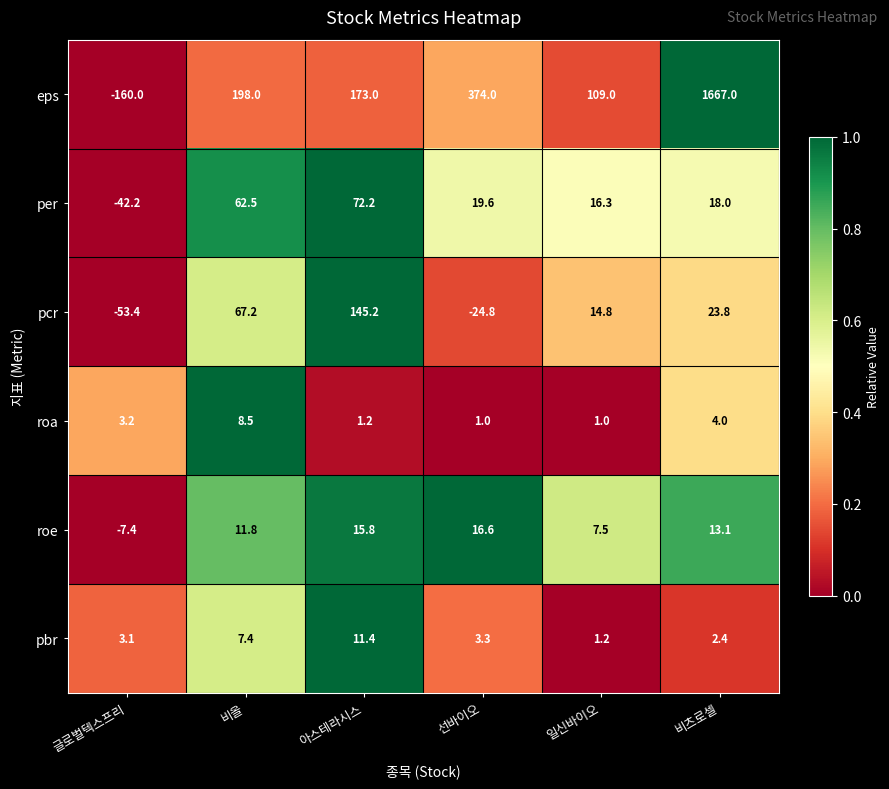

Which series has the largest total across all categories?

eps